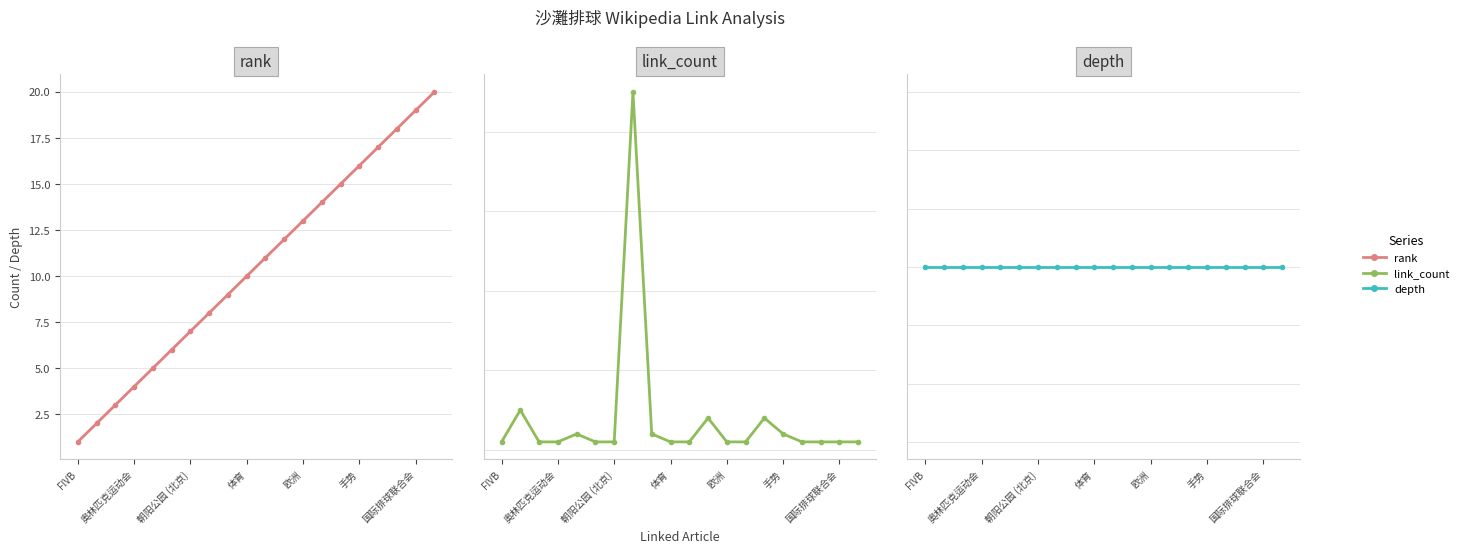

True or false: depth and rank intersect in this chart.

False